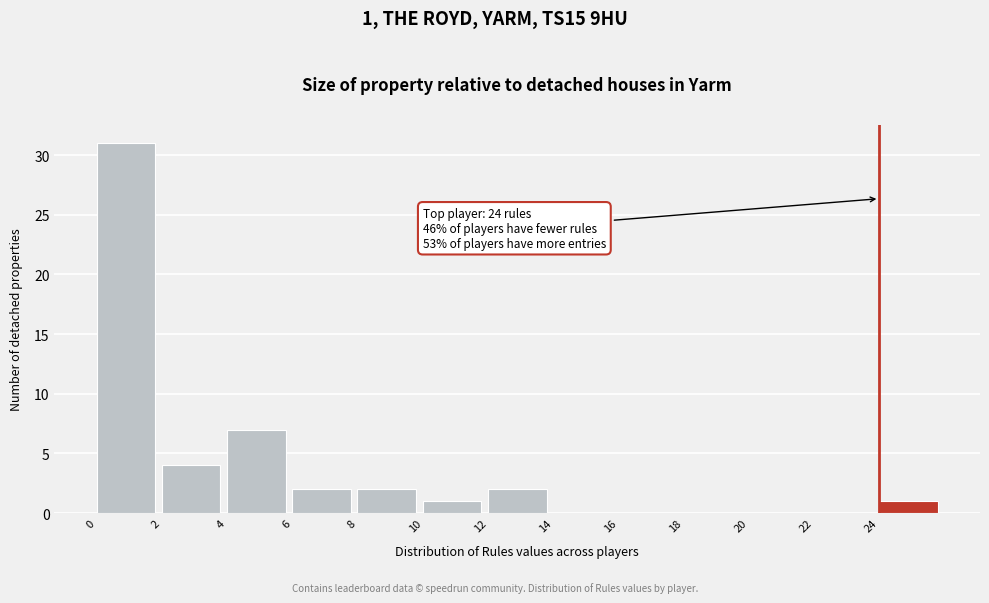

Over which range of the x-axis is the bar tallest?

0 to 2